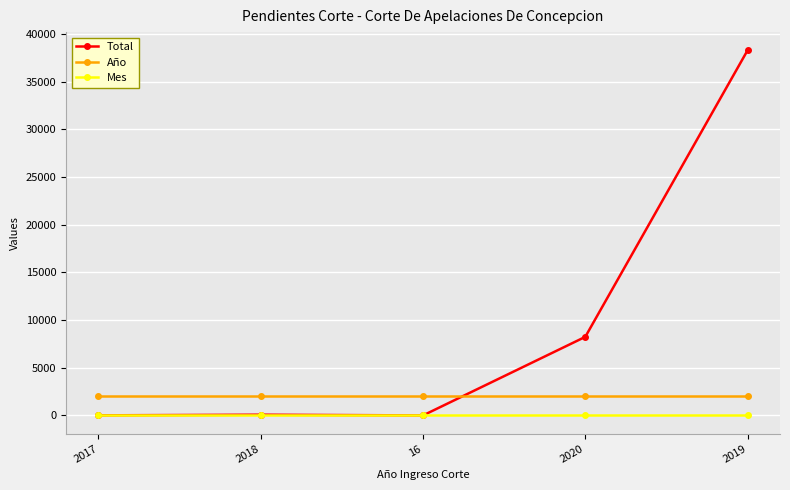

True or false: Mes has a value of 3 at 2019.

True